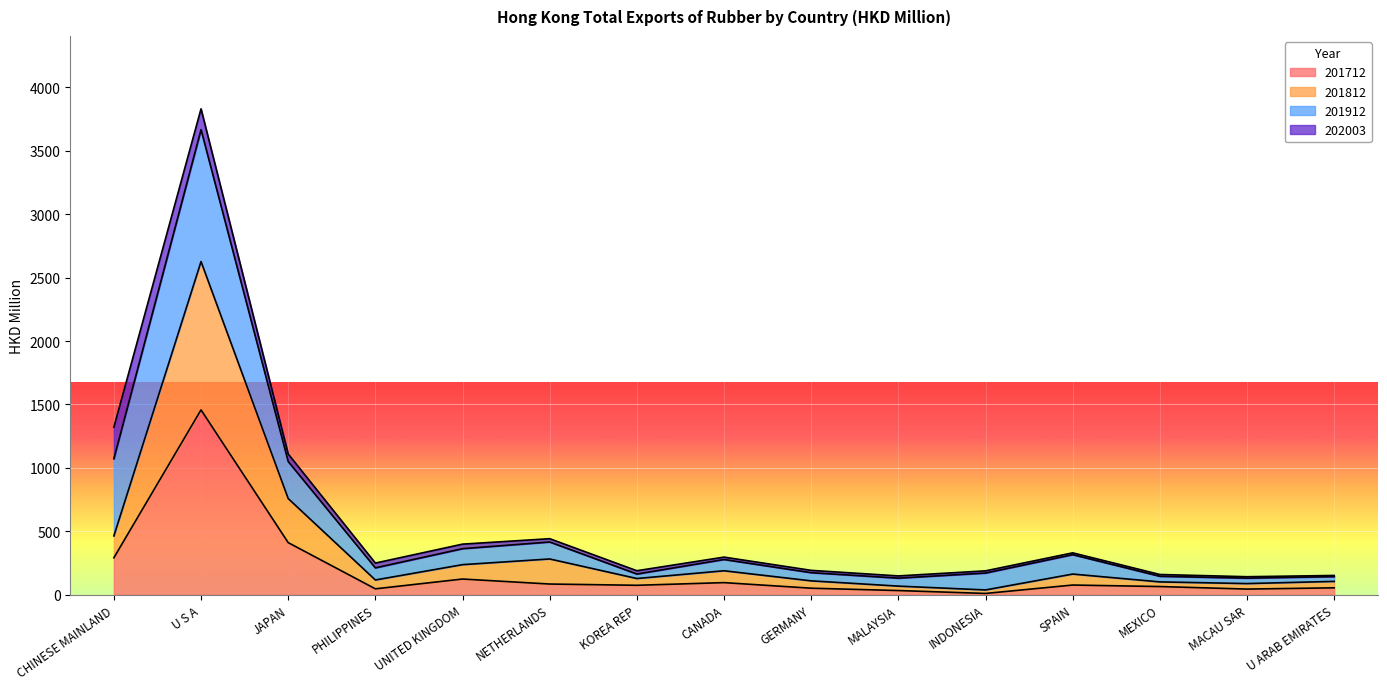

What is the label of the 5th point from the left?

UNITED KINGDOM